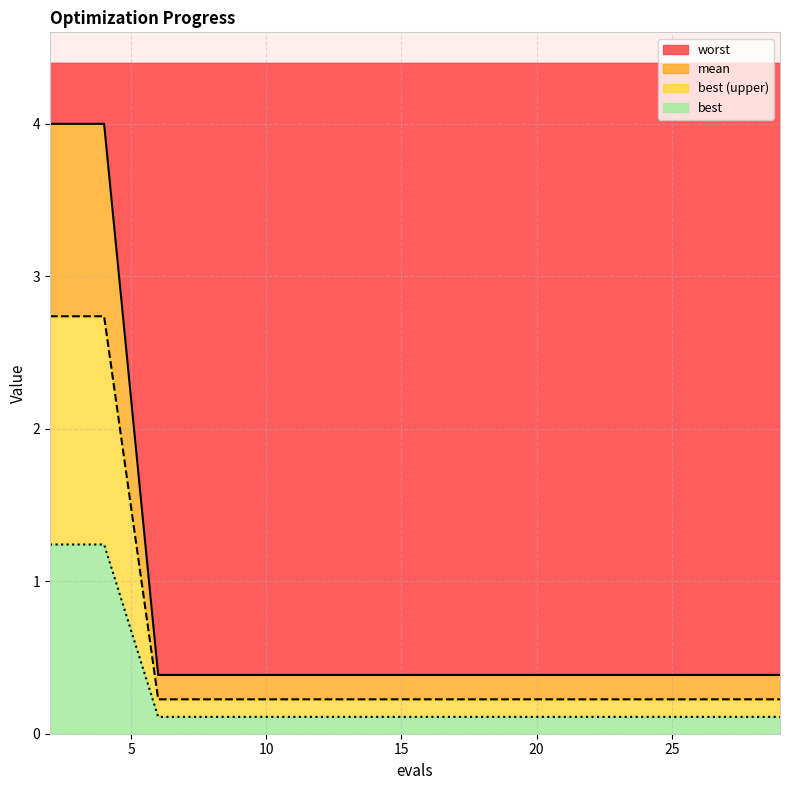

What is the difference between the maximum and minimum values in the best series?

1.1